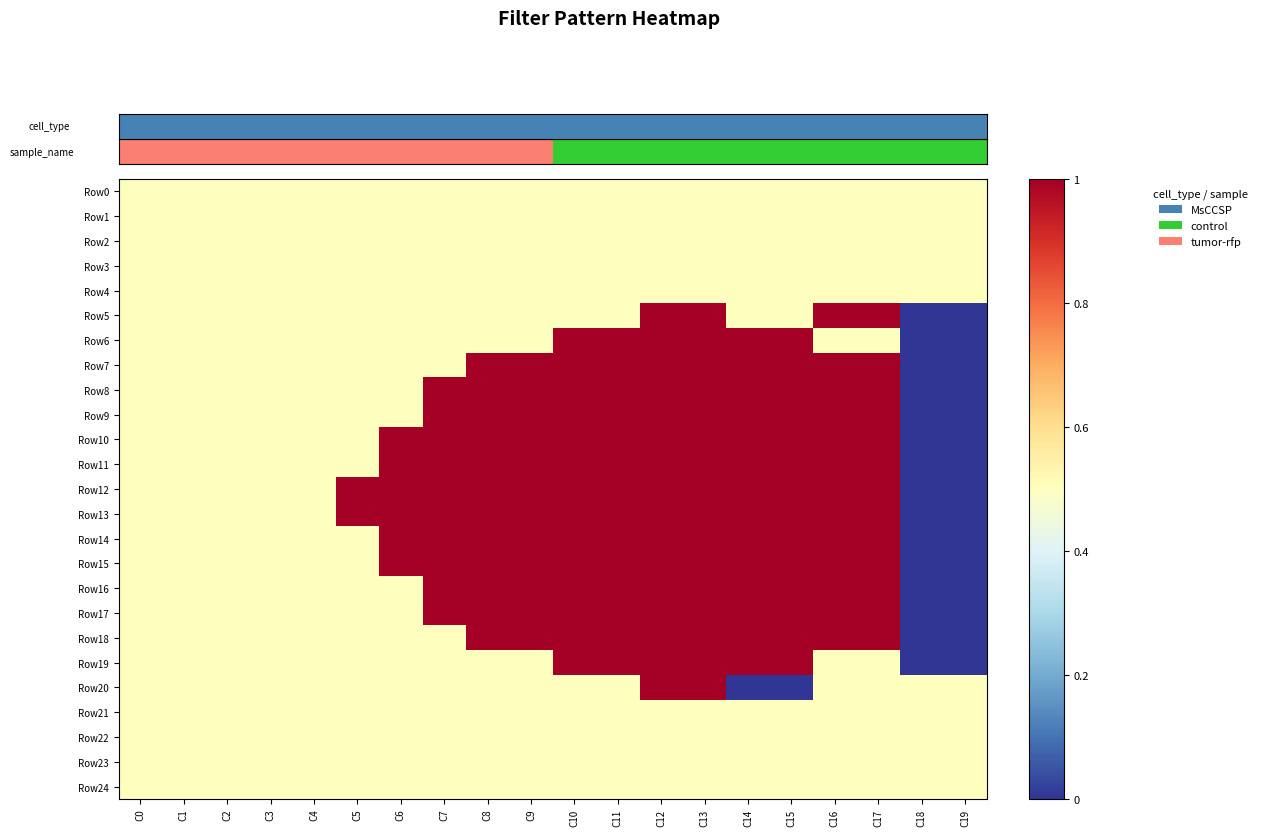

What is the total value across all series at C6?

15.5